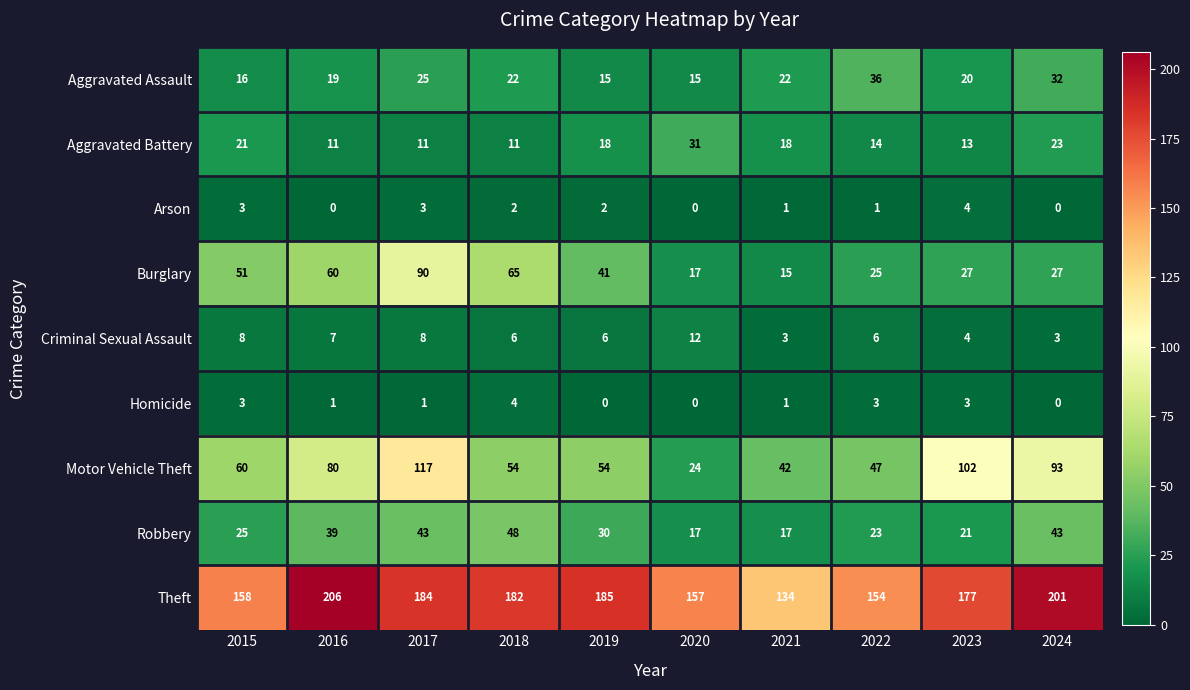

Count the number of data series in this chart.

9